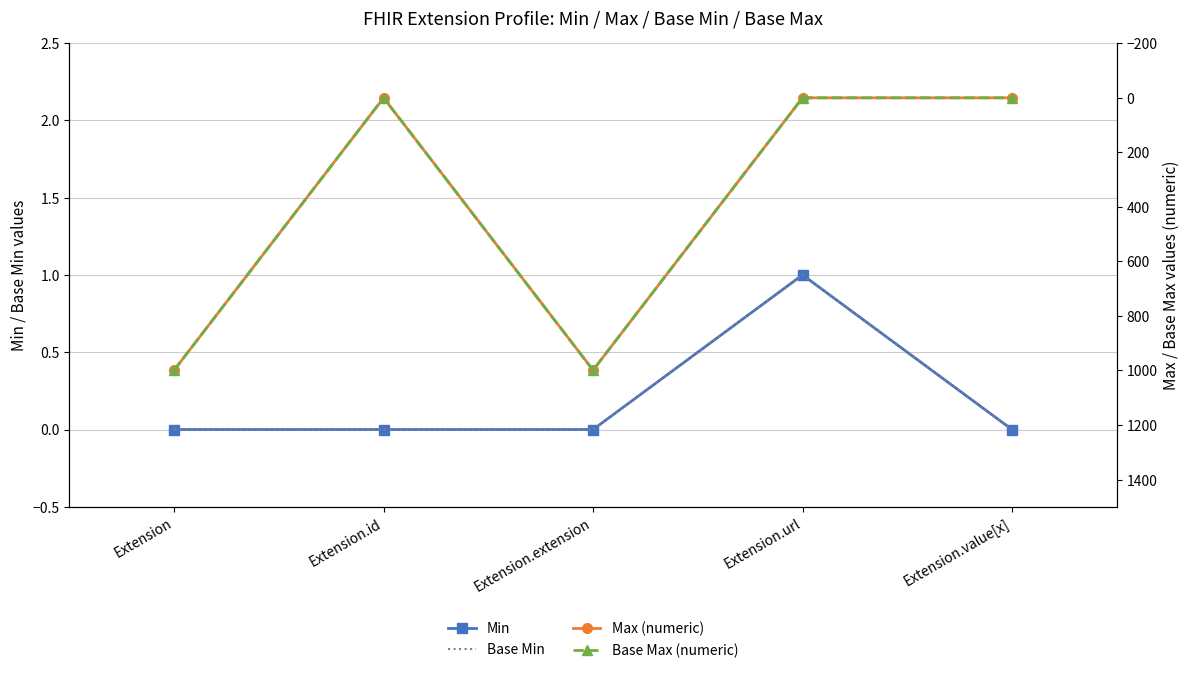

True or false: Base Min and Min cross at least once.

False